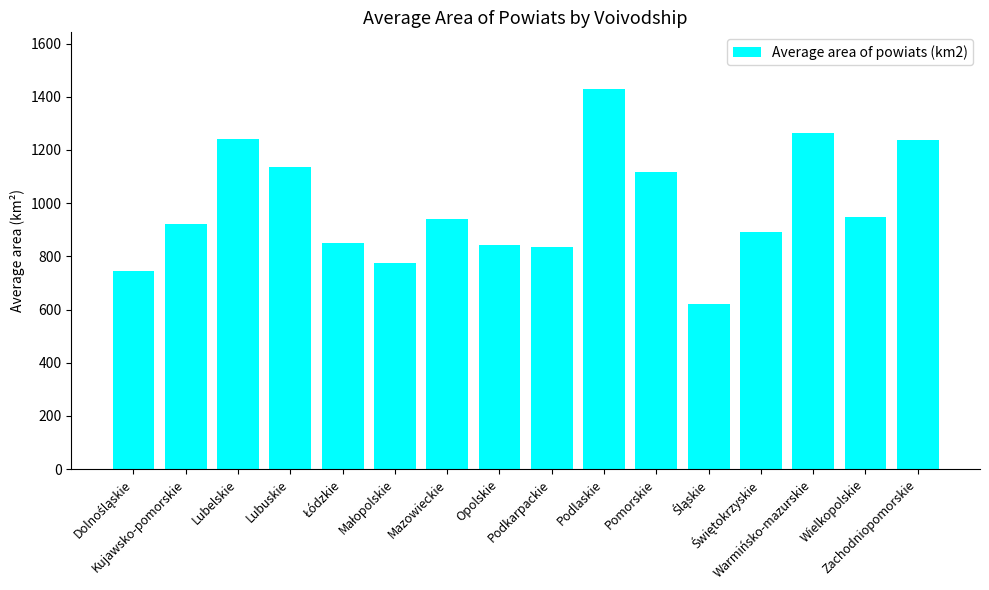

What is the value of the 3rd bar from the left?

1243